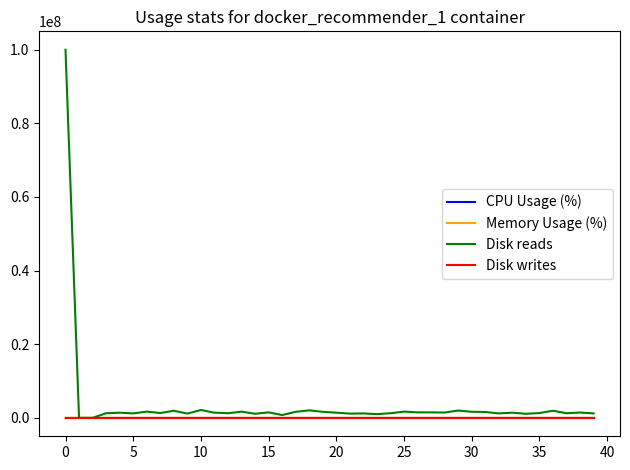

Which series has the largest range (max minus min)?

Disk reads